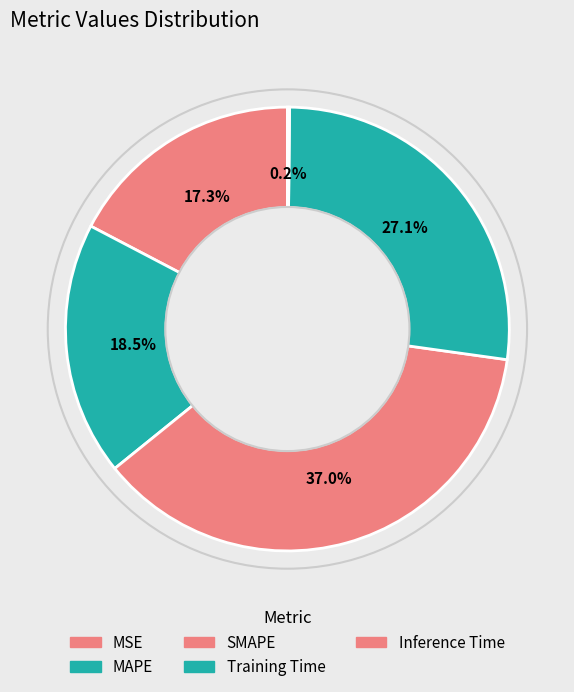

Approximately how many times larger is the value at MSE compared to MAPE?

0.9